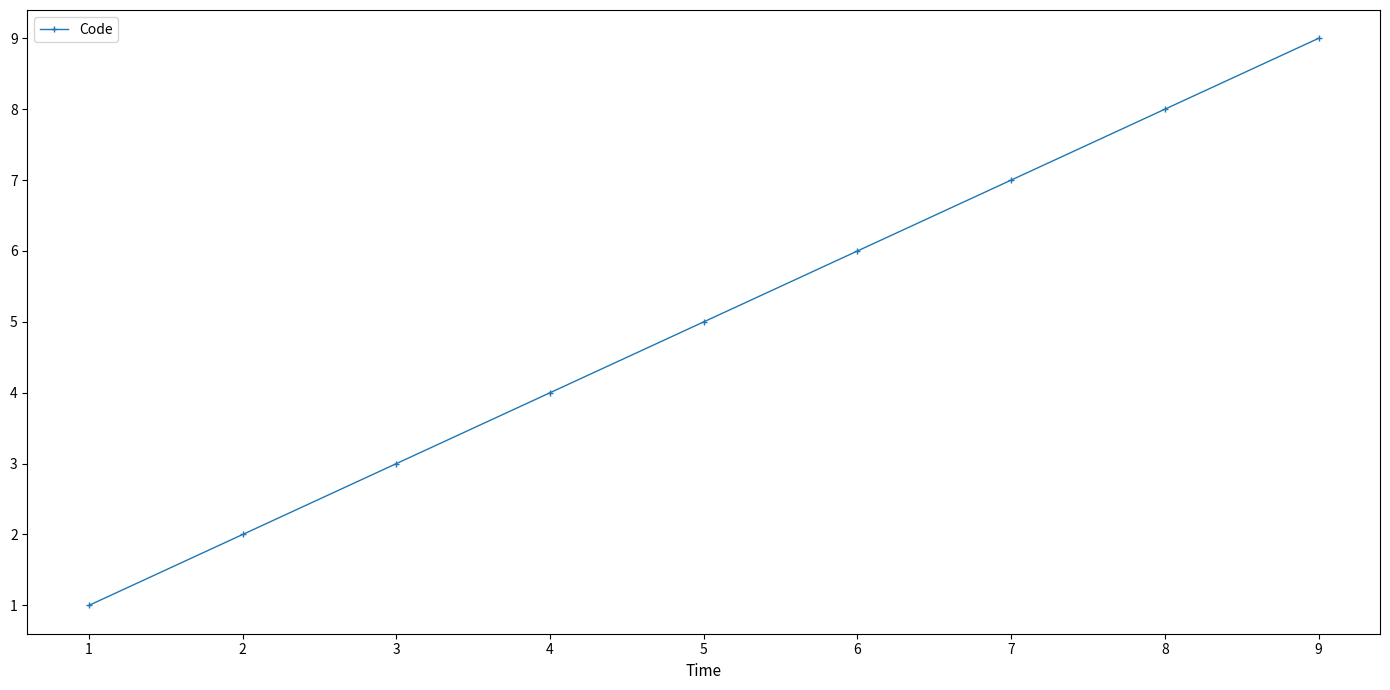

What is the difference between the maximum and minimum values?

8